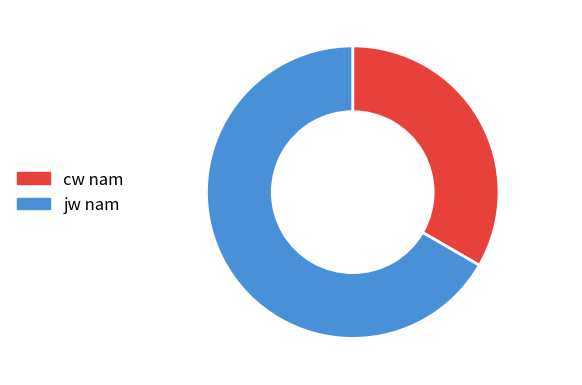

Which has a higher value, cw nam or jw nam?

jw nam